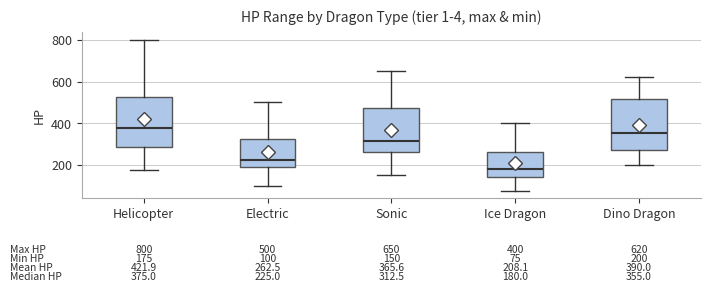

Which box has the lowest median line?

Ice Dragon